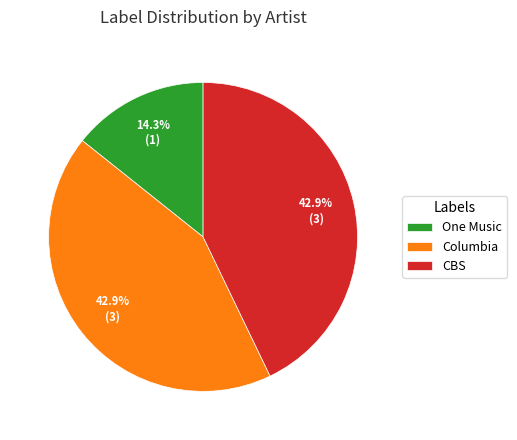

Does One Music account for over 50% of the chart?

No